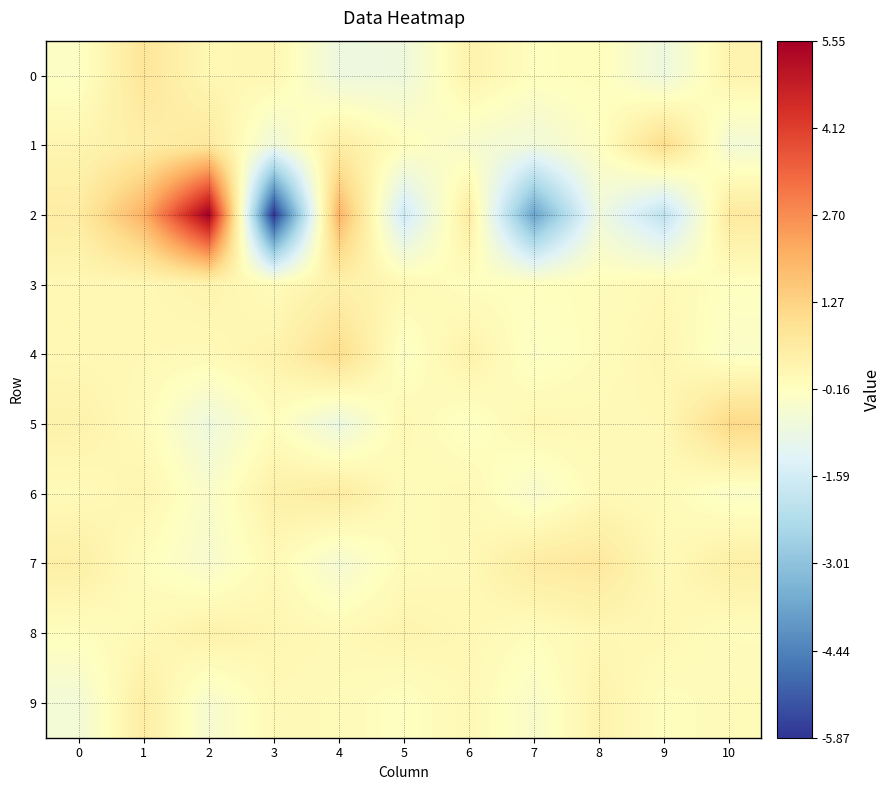

Which label corresponds to the smallest value in the chart?

3